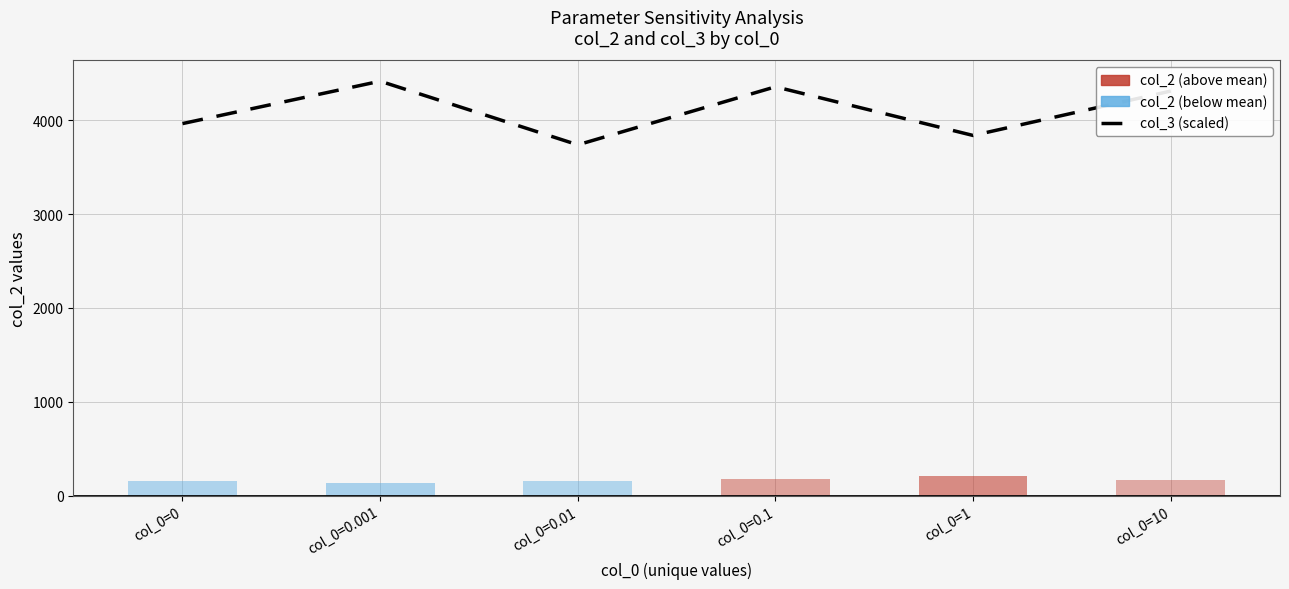

Between col_0=10 and col_0=0, which is larger?

col_0=10